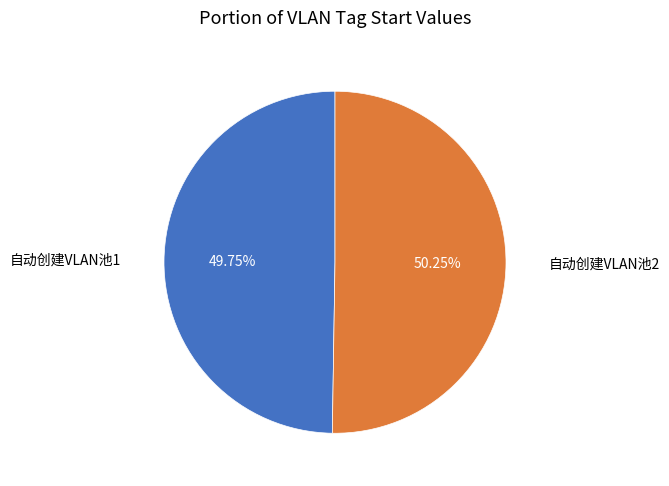

Is there a majority slice in this chart?

Yes